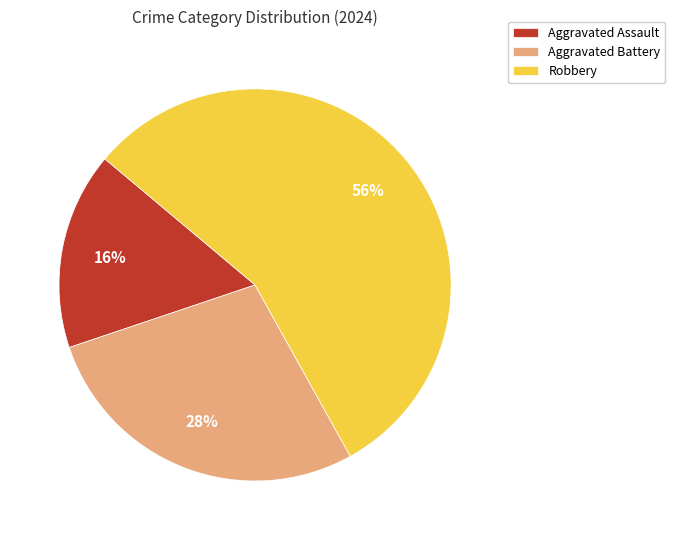

To the nearest percent, what percentage of the pie is Robbery?

56%